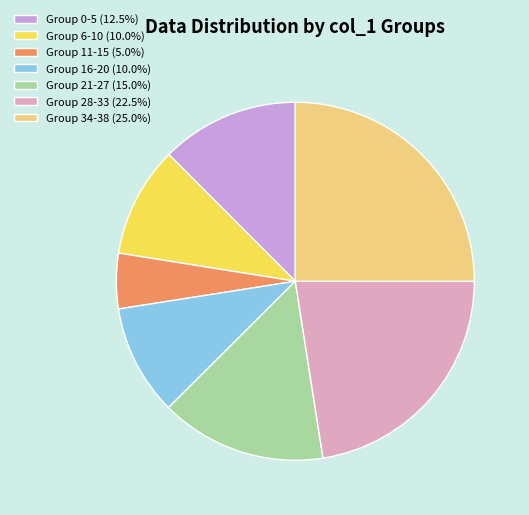

Approximately how many times larger is the value at Group 21-27 (15.0%) compared to Group 11-15 (5.0%)?

3.0